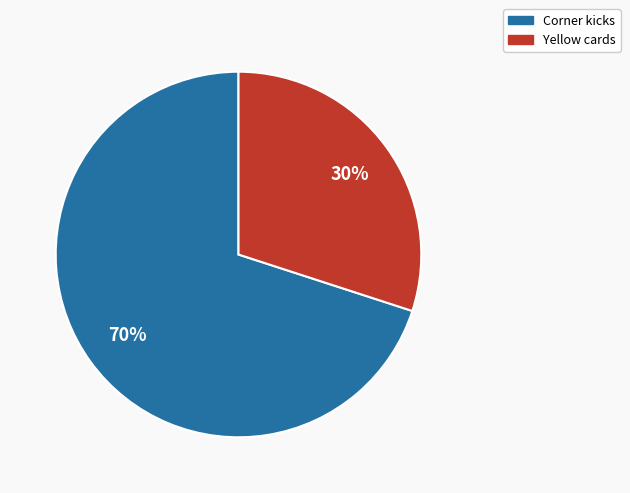

Count the number of slices in the pie.

2